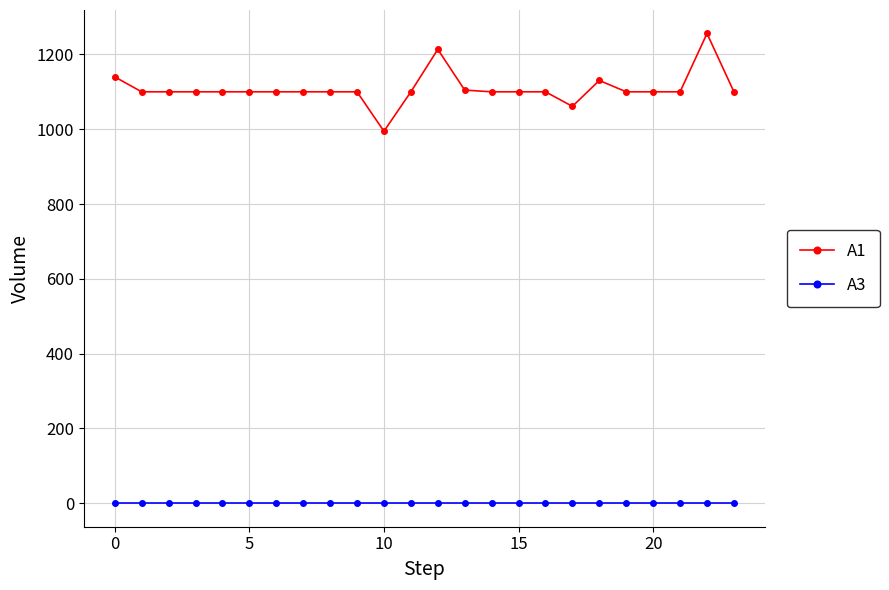

At how many categories does at least one series exceed 159?

24